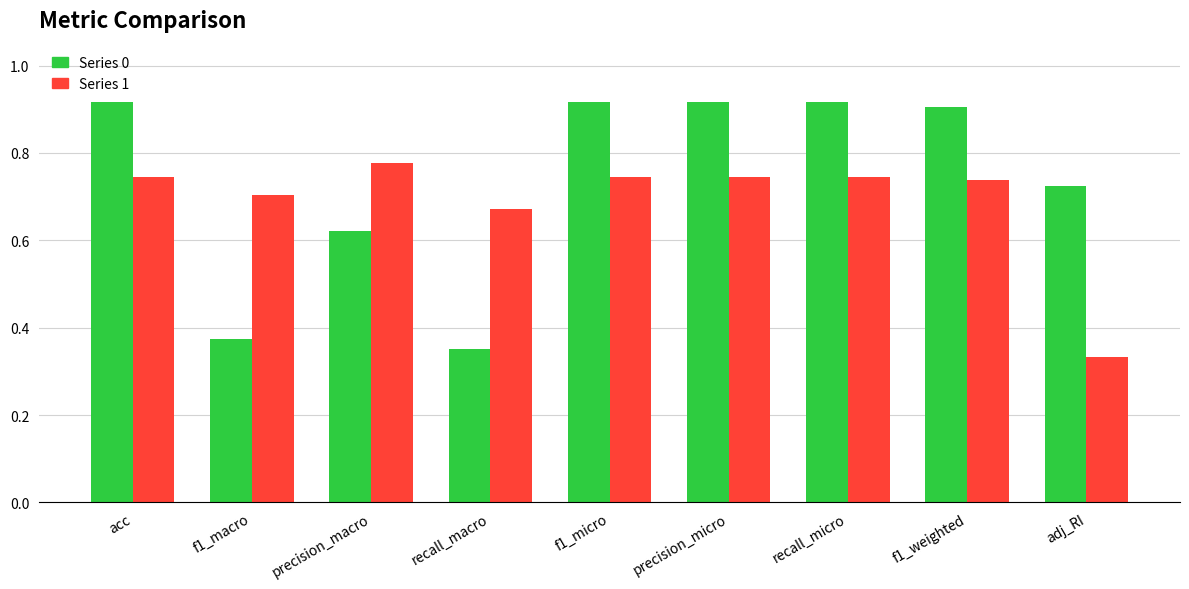

At which label is Series 1 closest to 0?

adj_RI